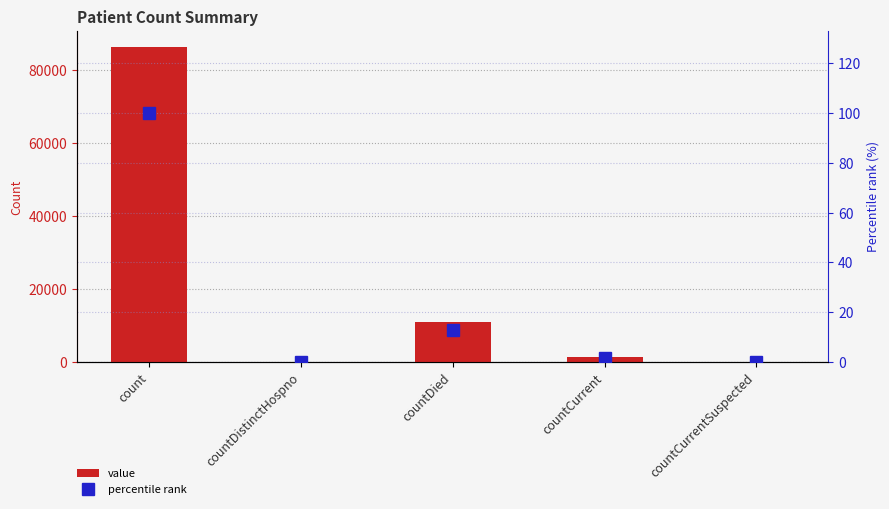

How many values in the value series are below 1326?

2